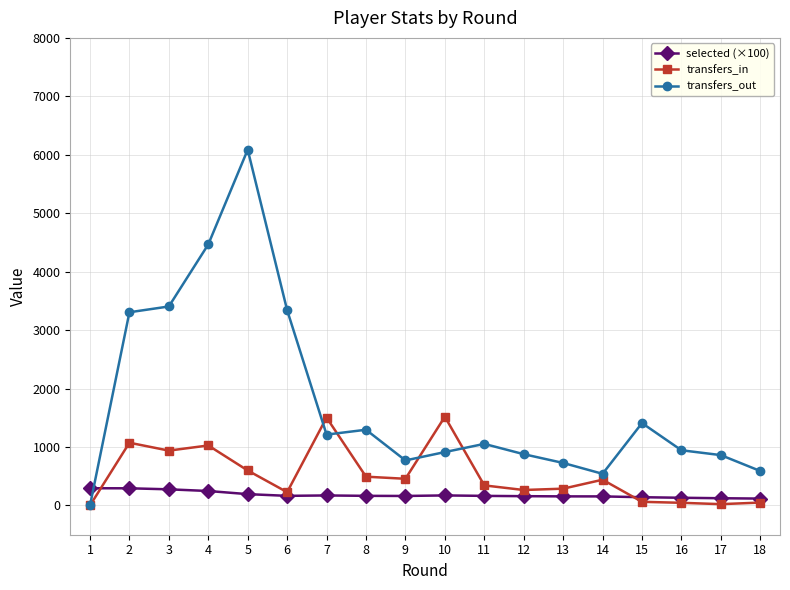

Rank the series by their average value, from lowest to highest.

selected (×100), transfers_in, transfers_out